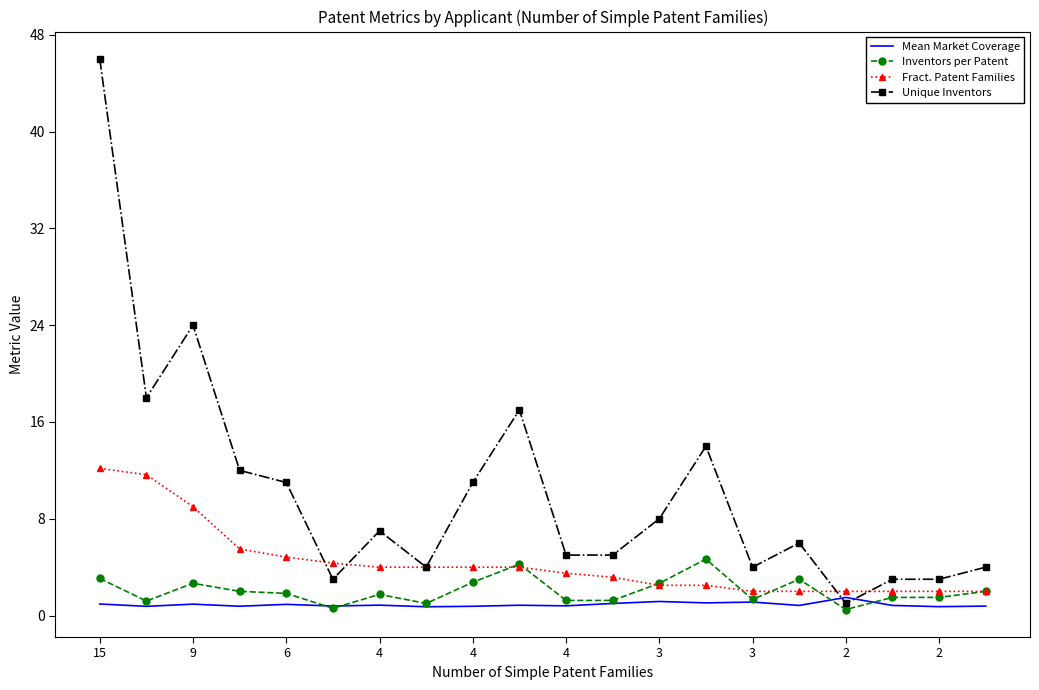

What is the sum of all Inventors per Patent values?

40.8